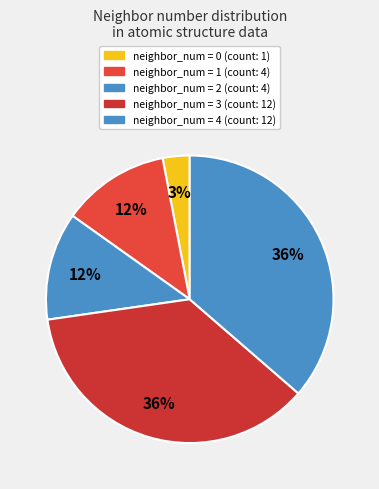

Does any single category account for the majority?

No